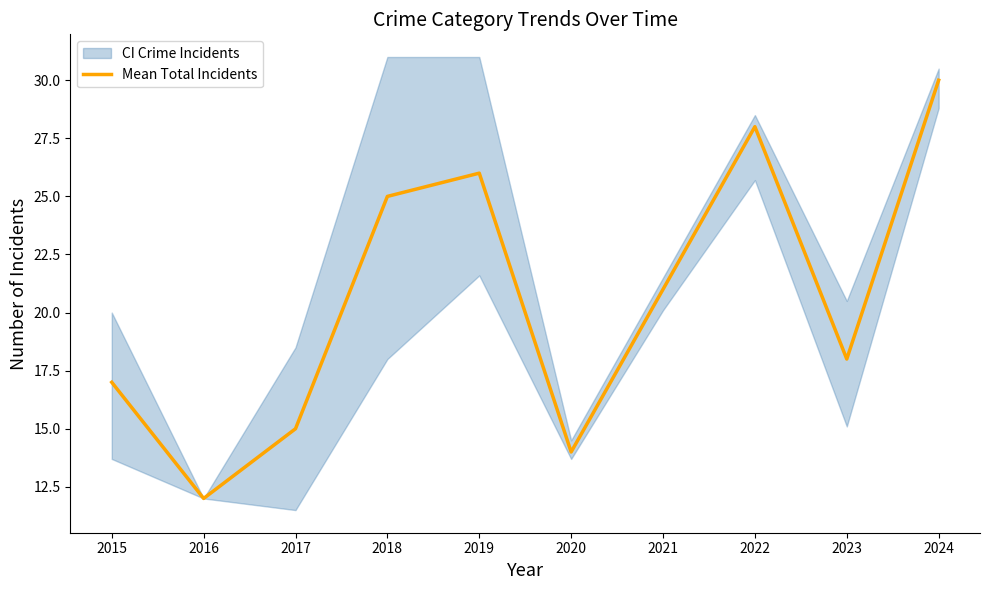

What is the change in value from 2015 to 2022?

+11